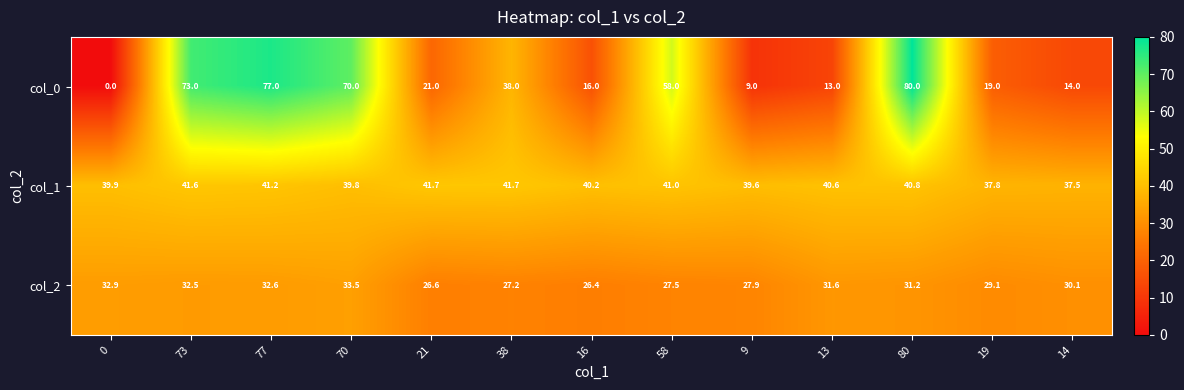

How many values in the col_2 series are below 30?

6